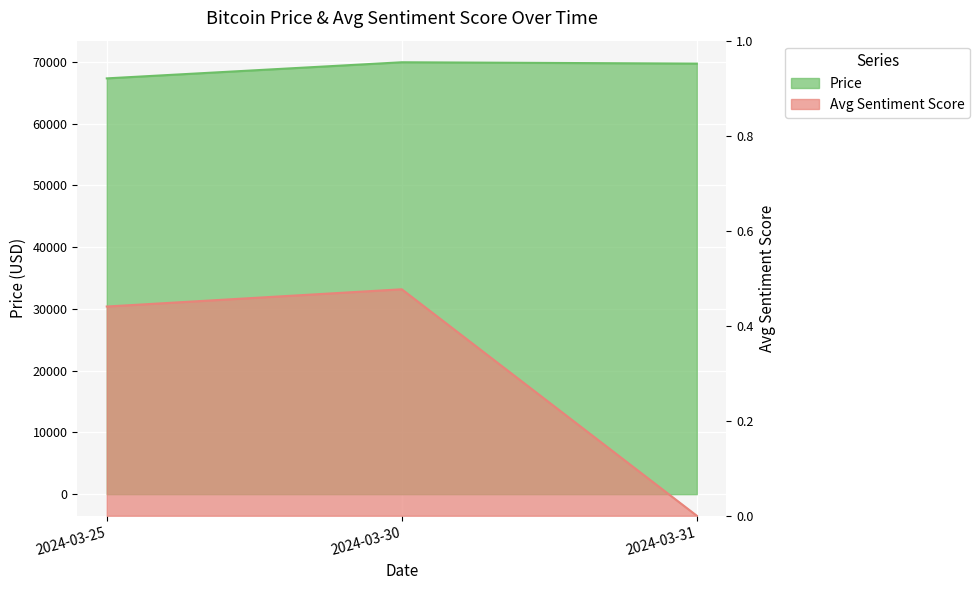

At 2024-03-31, list the series in order from smallest to largest.

Avg Sentiment Score, Price